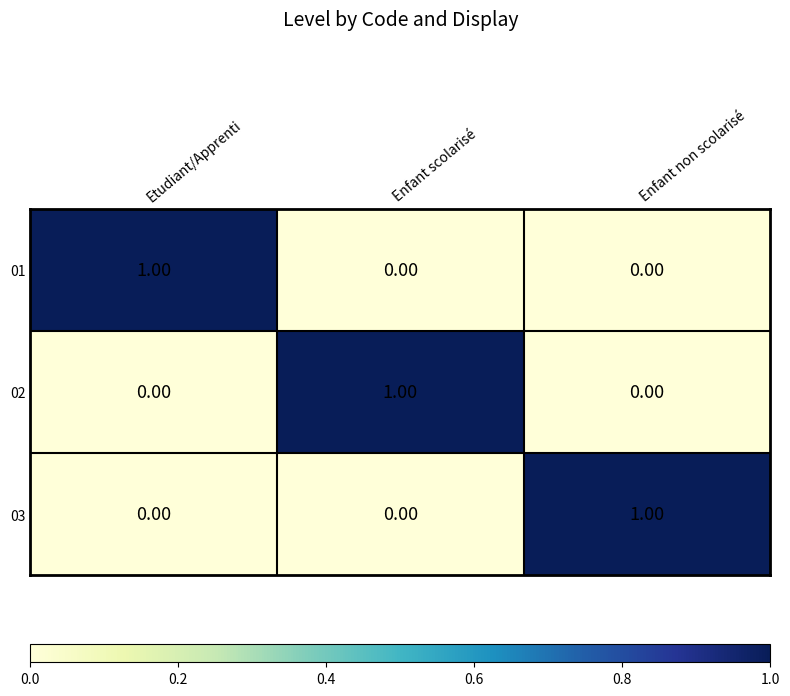

At how many categories does at least one series exceed 0?

3